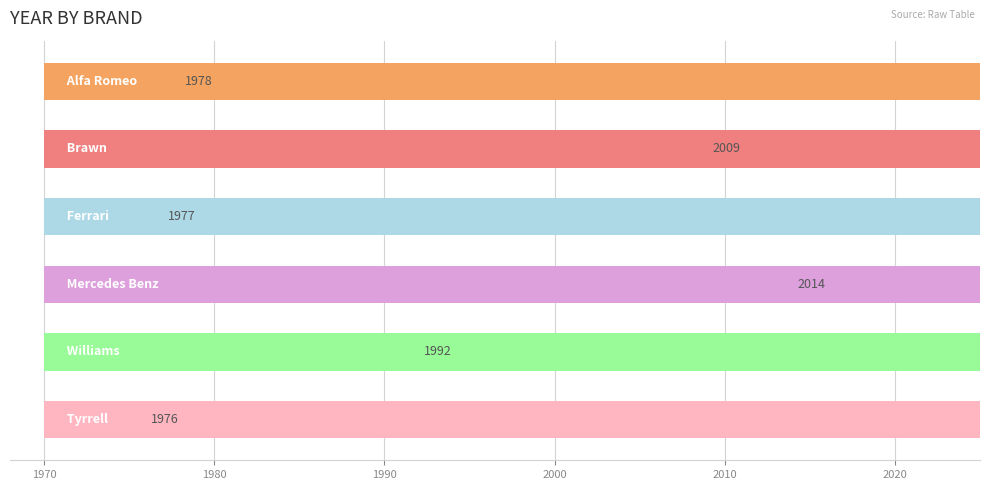

What is the maximum value shown in the chart?

2014